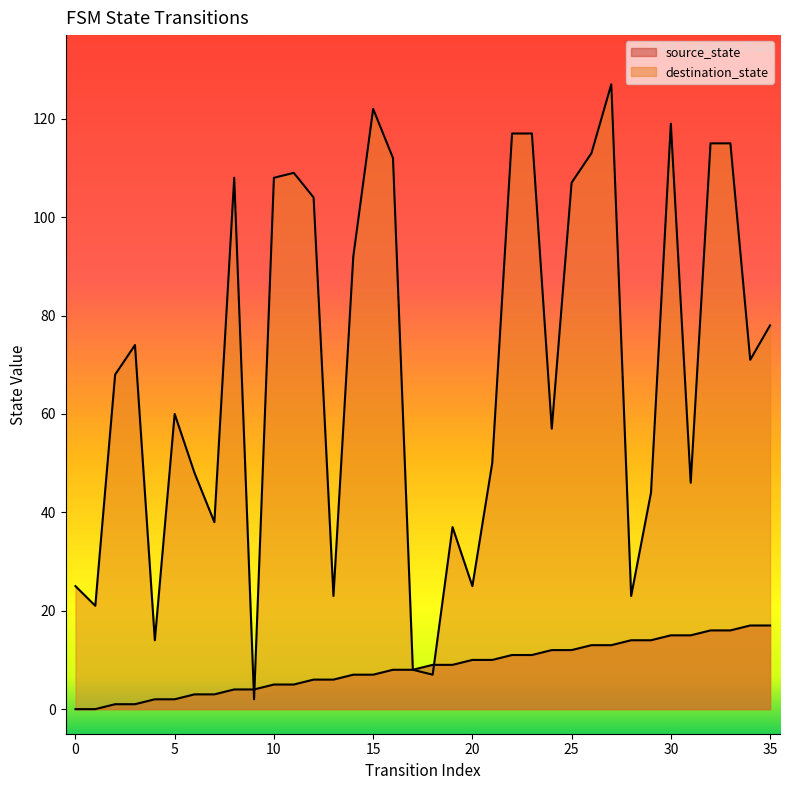

In destination_state, how many points are higher than both neighbors (excluding endpoints)?

8